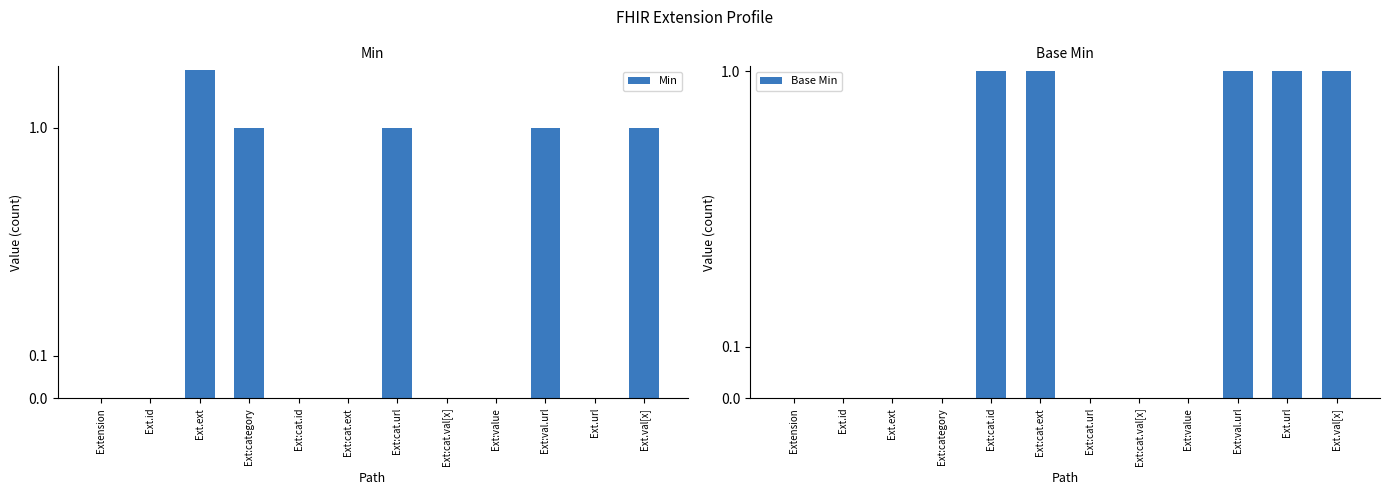

What is the label of the 2nd bar from the right?

Ext.url